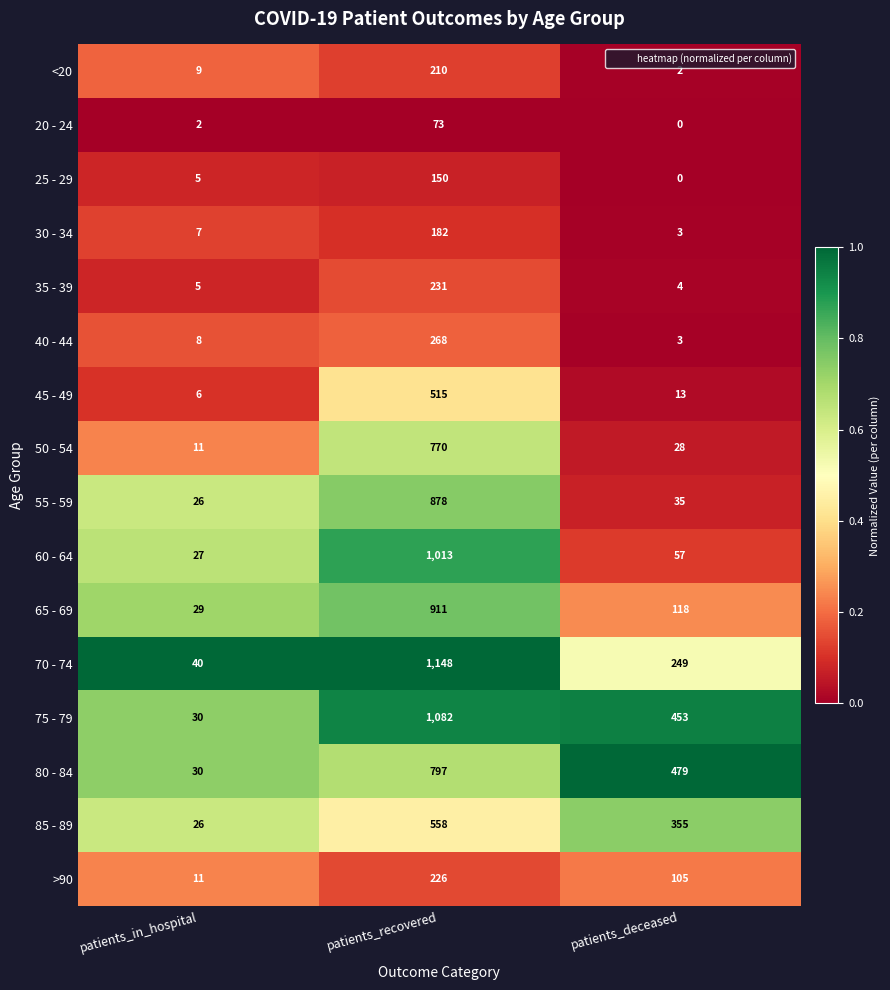

What is the total value across all series at patients_recovered?

9012